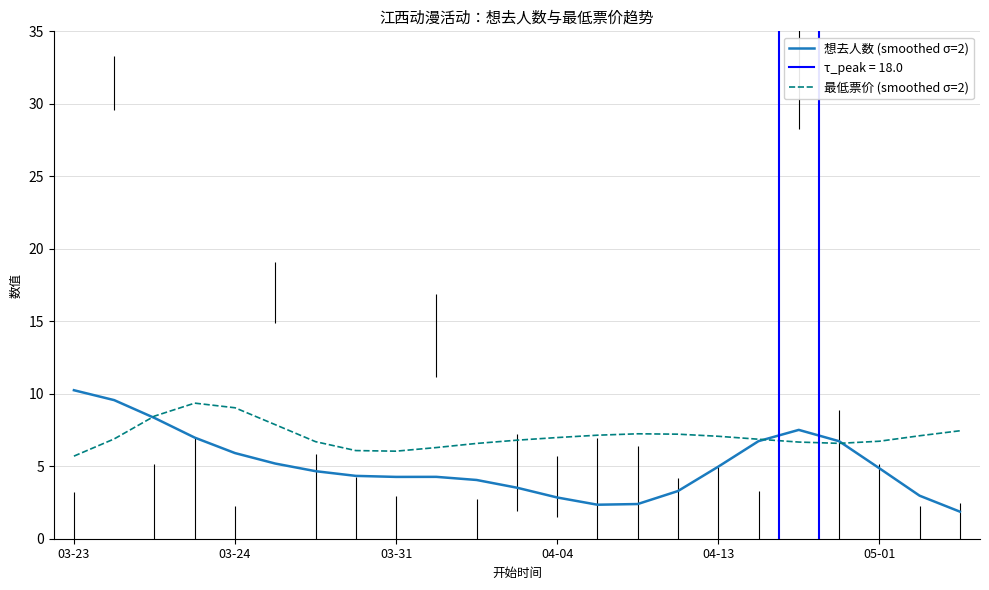

The 最低票价 (smoothed σ=2) series shows 1.5 at 04-13. True or false?

False